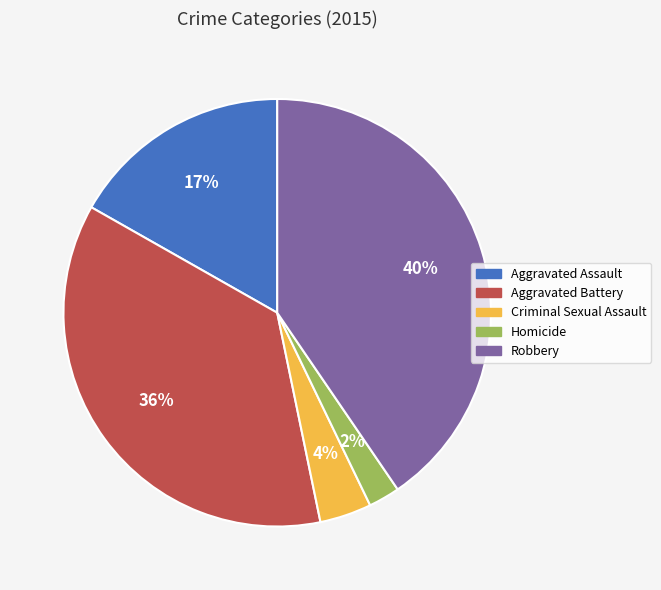

Is there any slice that represents more than half of the pie?

No